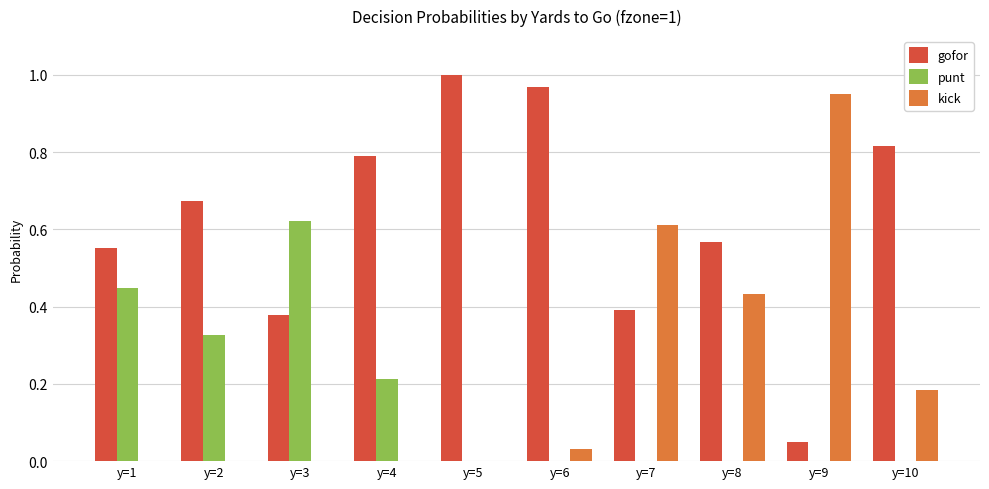

Are the bars grouped side by side (vs. stacked)?

Yes